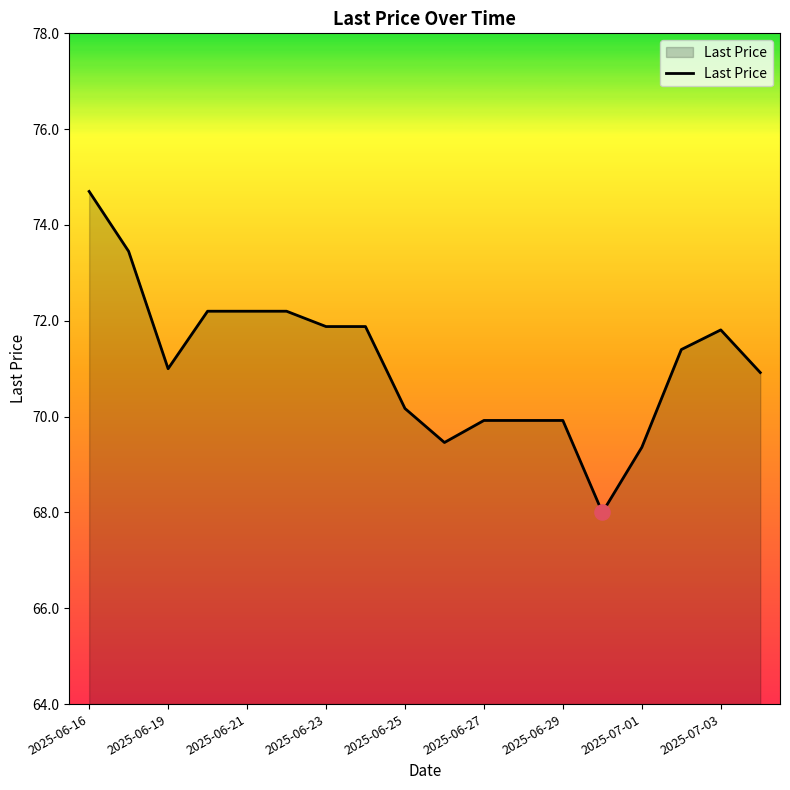

What is the smallest value displayed?

68.0